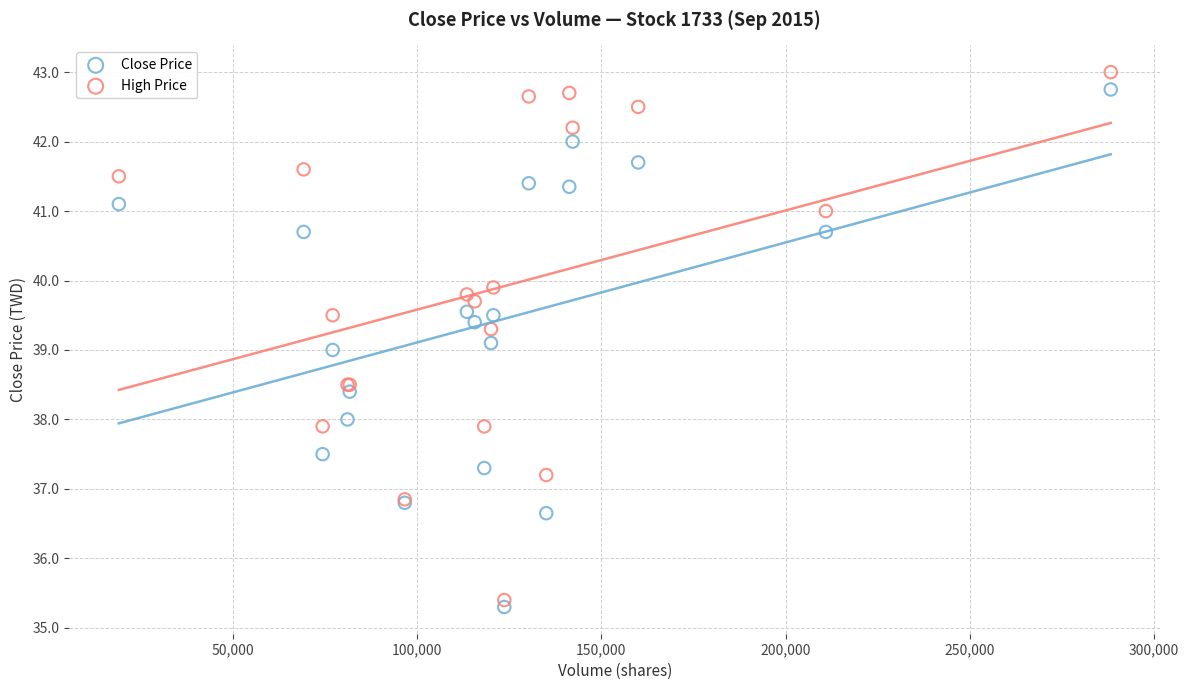

What is the X range (max minus min) for the scatter plot?

269236.0